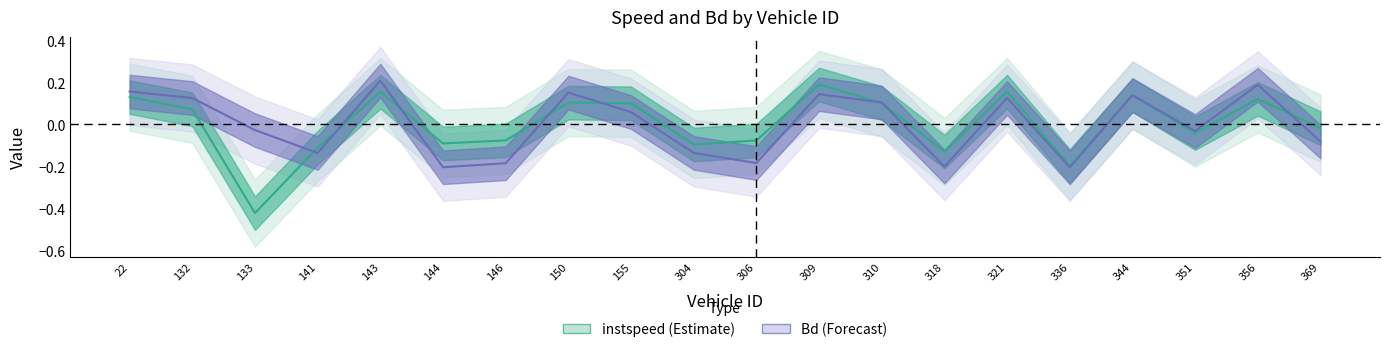

The instspeed series shows 0.2 at 344.0. True or false?

False